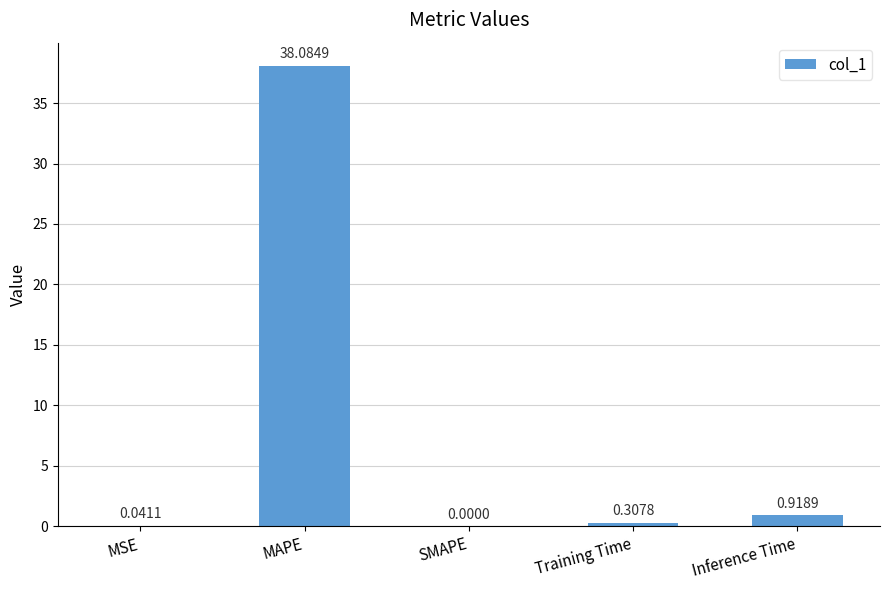

What is the sum of all values?

39.4